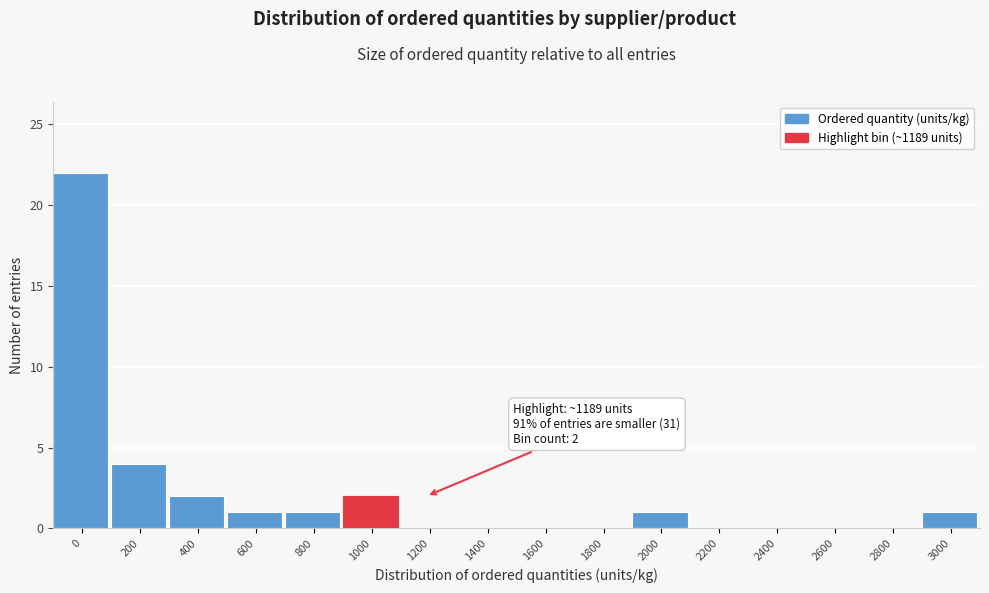

Reading left to right, list all the values displayed in this chart.

0=22	200=4	400=2	600=1	800=1	1000=2	1200=0	1400=0	1600=0	1800=0	2000=1	2200=0	2400=0	2600=0	2800=0	3000=1